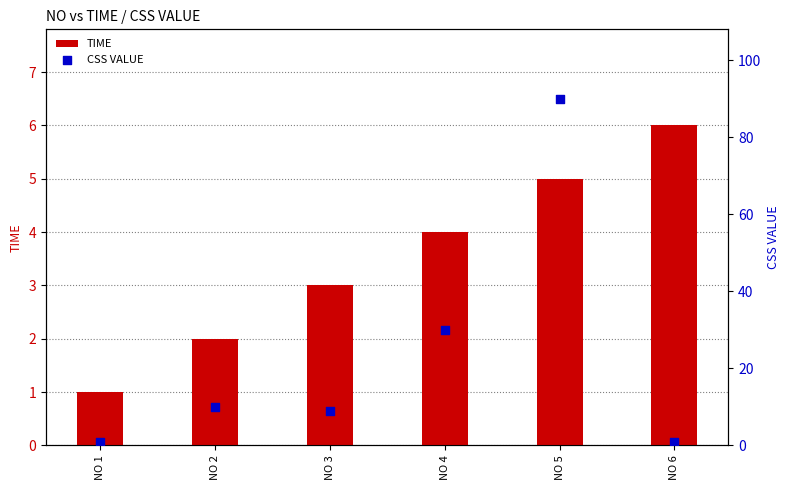

Which series has the widest spread of Y values?

CSS VALUE